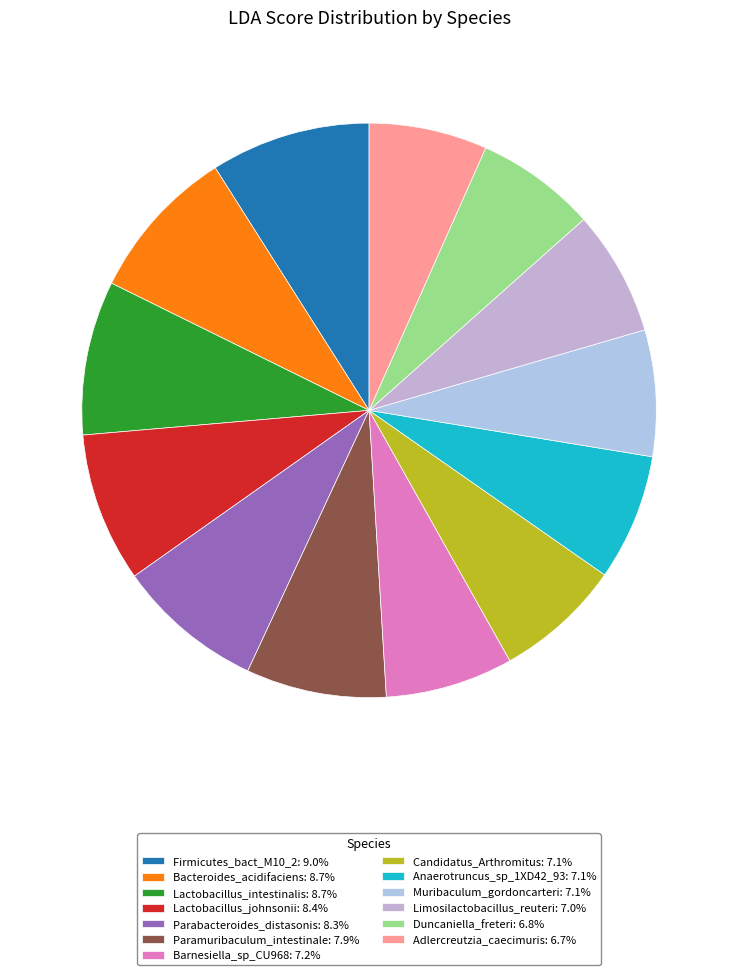

How many segments does this pie chart have?

13